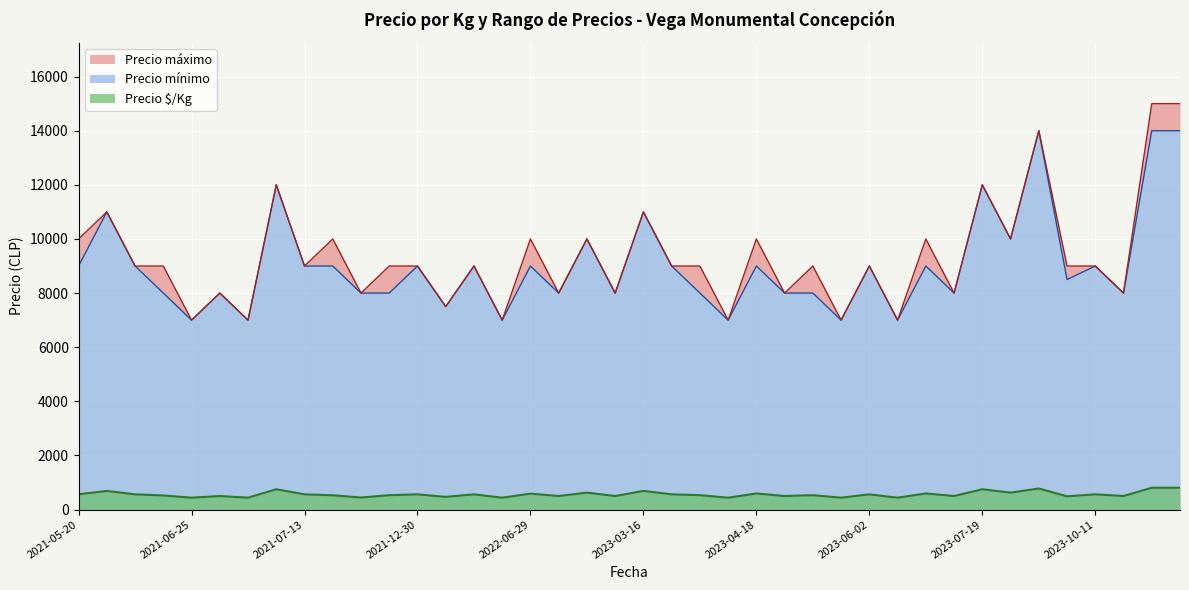

True or false: Precio máximo and Precio $/Kg cross at least once.

False